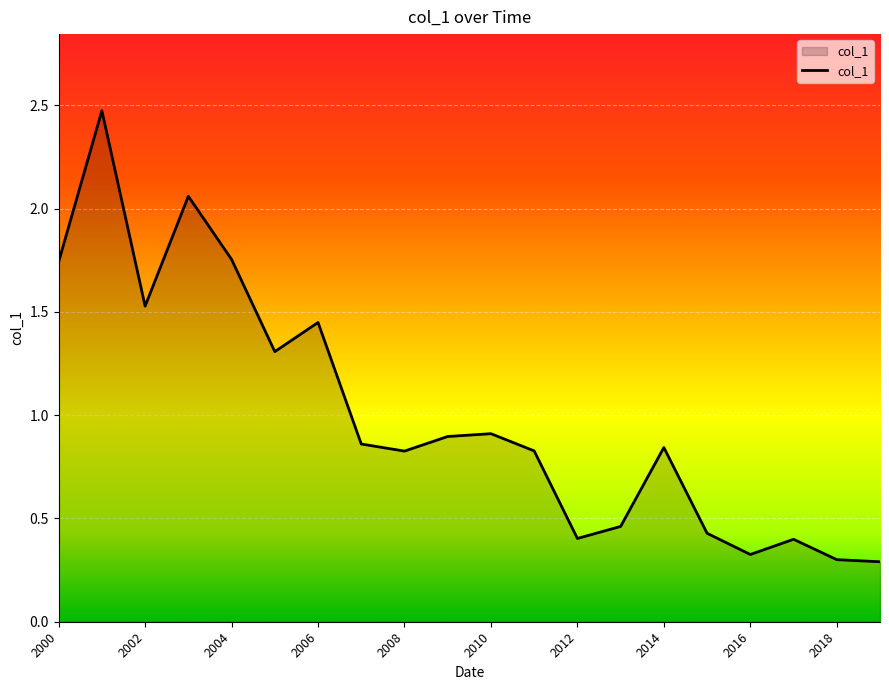

What is the smallest value displayed?

0.3